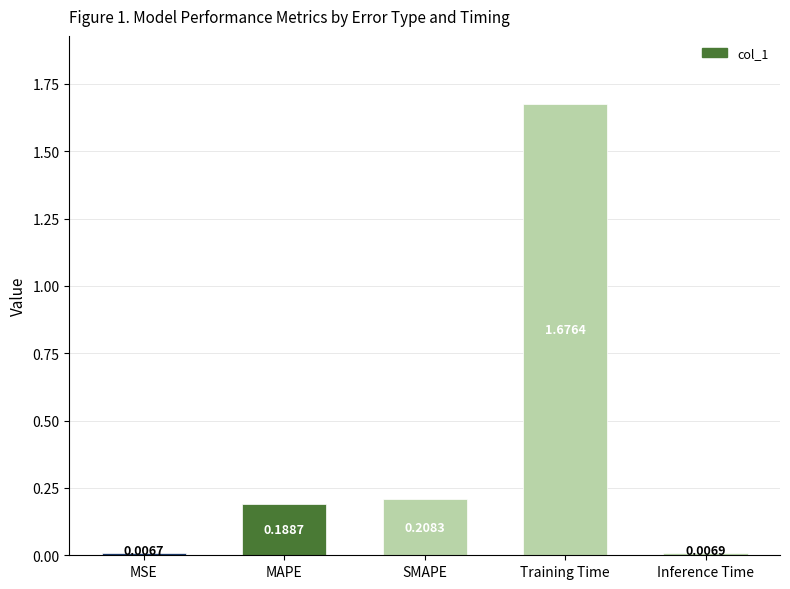

What is the average value?

0.4